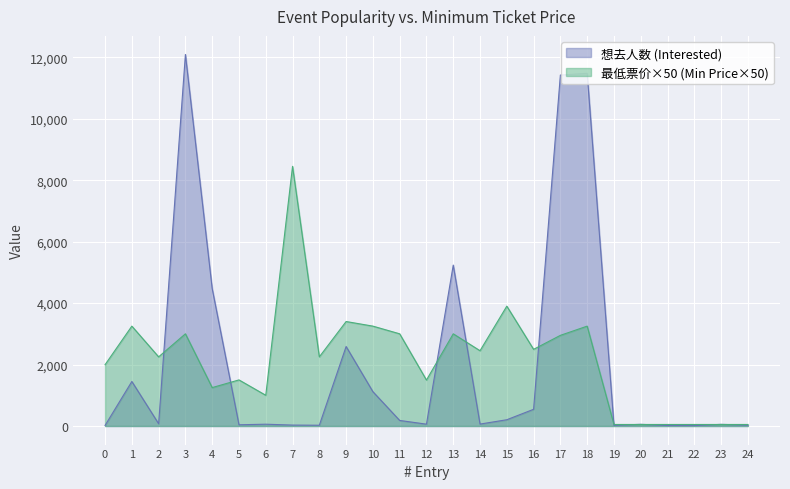

At which category does 想去人数 (Interested) reach its first local valley?

2